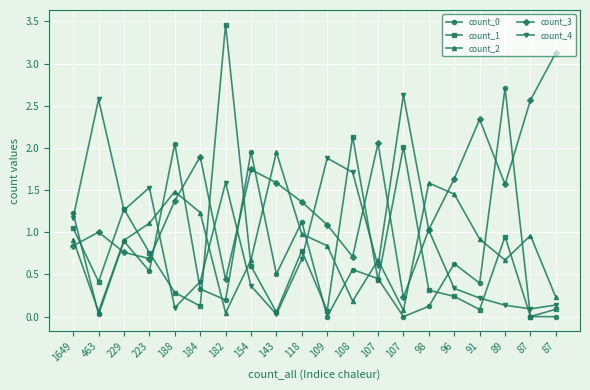

Does the chart display data point markers on the line(s)?

Yes